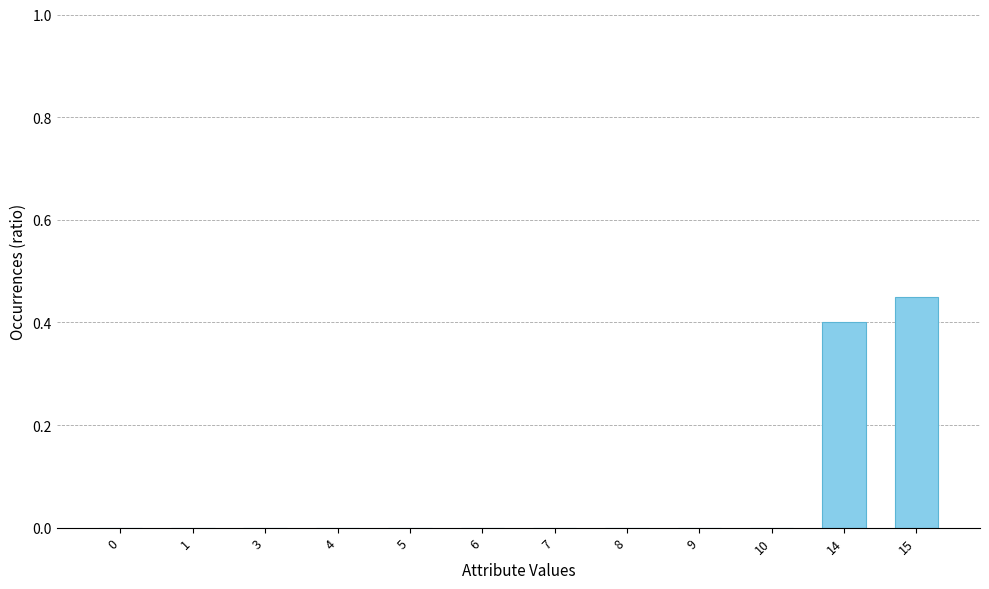

What is the change in value from 6 to 15?

+0.4